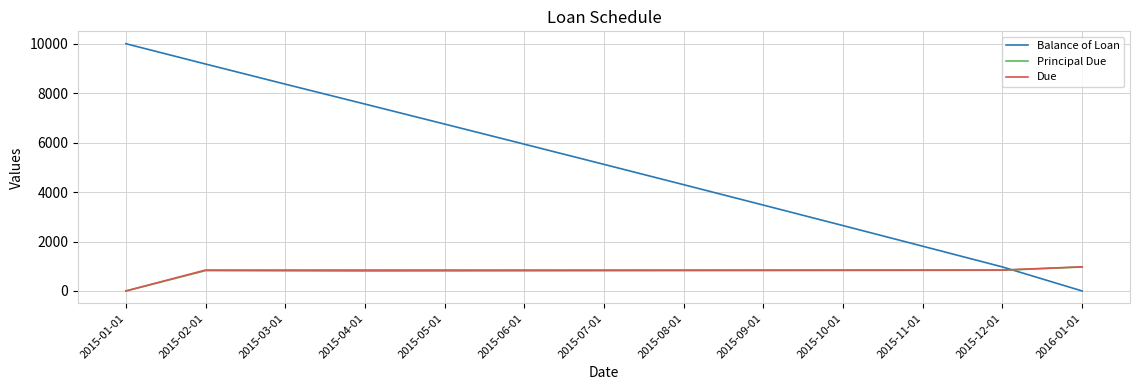

True or false: Balance of Loan and Principal Due cross at least once.

True